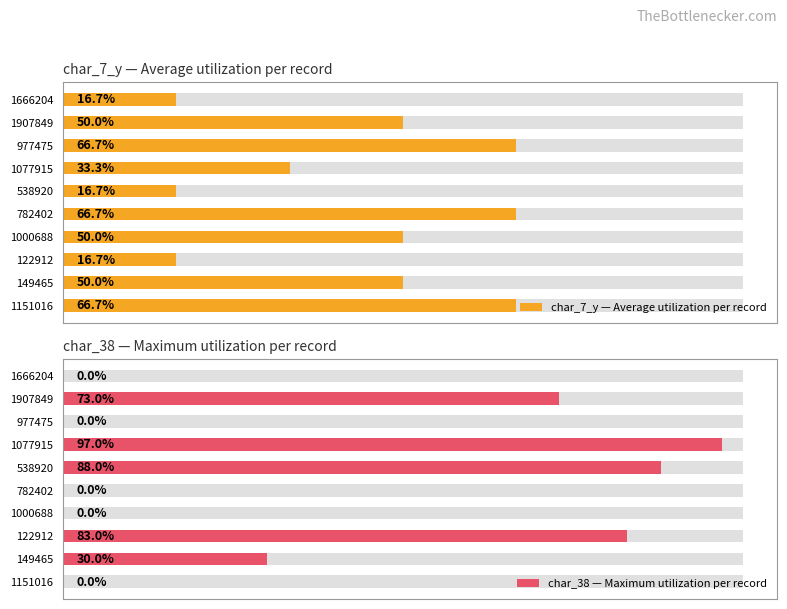

Rank the series by their maximum value, from highest to lowest.

char_38 — Maximum utilization per record, char_7_y — Average utilization per record